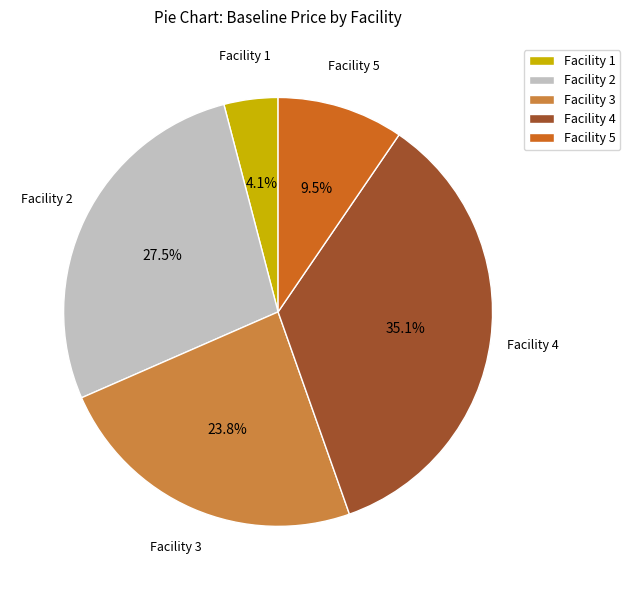

Rank the categories by value from lowest to highest.

Facility 1, Facility 5, Facility 3, Facility 2, Facility 4